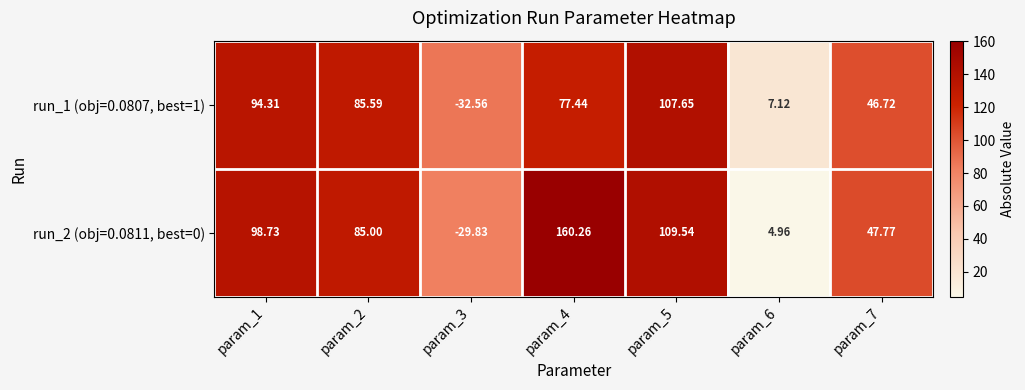

Is the value of run_2 (obj=0.0811, best=0) at param_7 greater than the value of run_1 (obj=0.0807, best=1) at param_6?

Yes